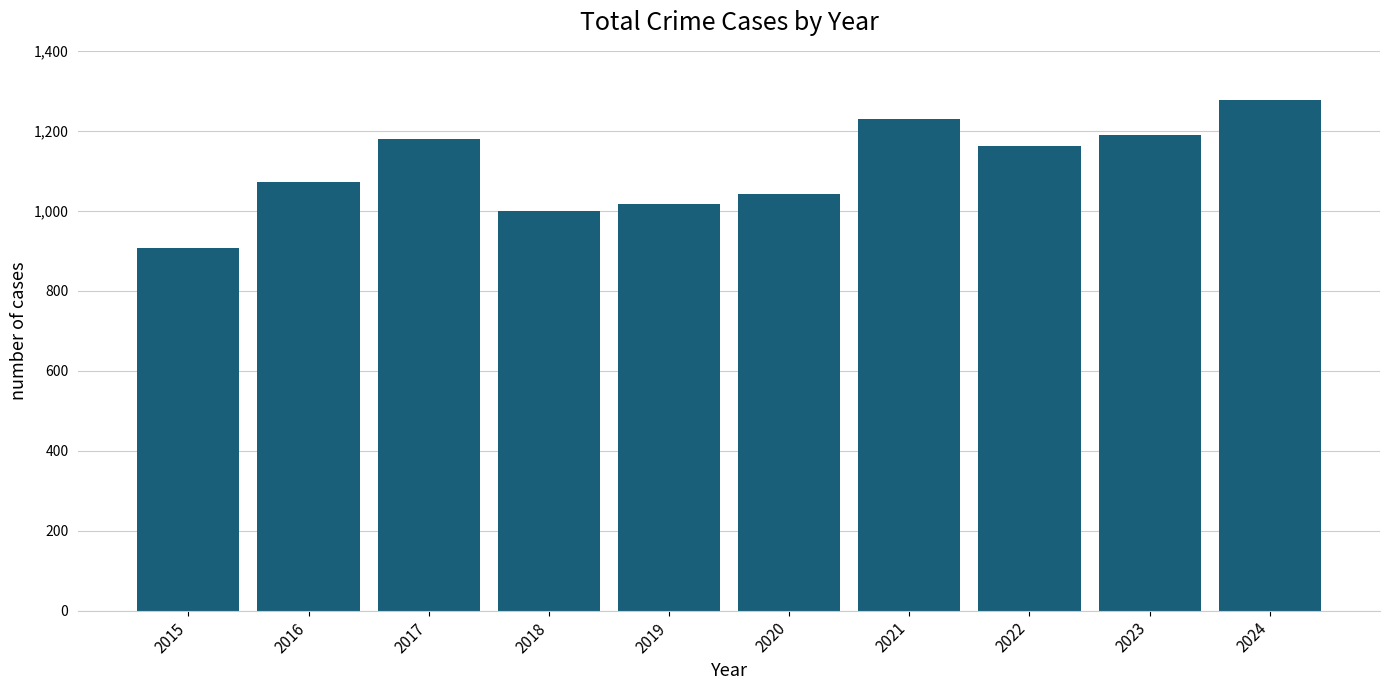

What is the change in value from 2020 to 2024?

+235